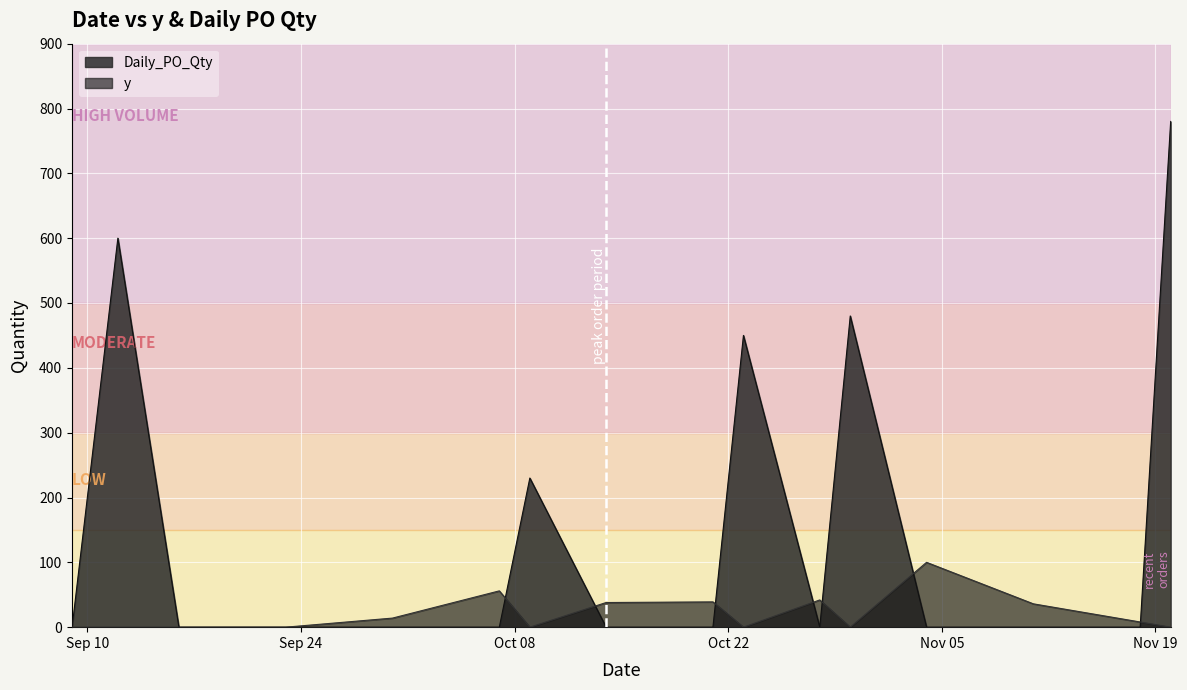

Between 2024-11-04 and 2024-11-18, which series saw the biggest shift?

y